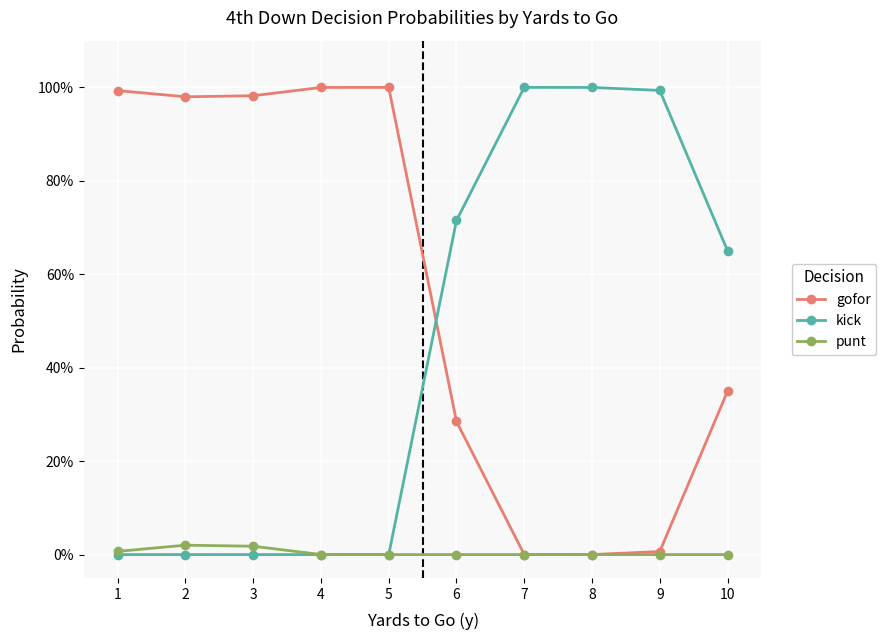

Is this an area chart (filled region under the line)?

No